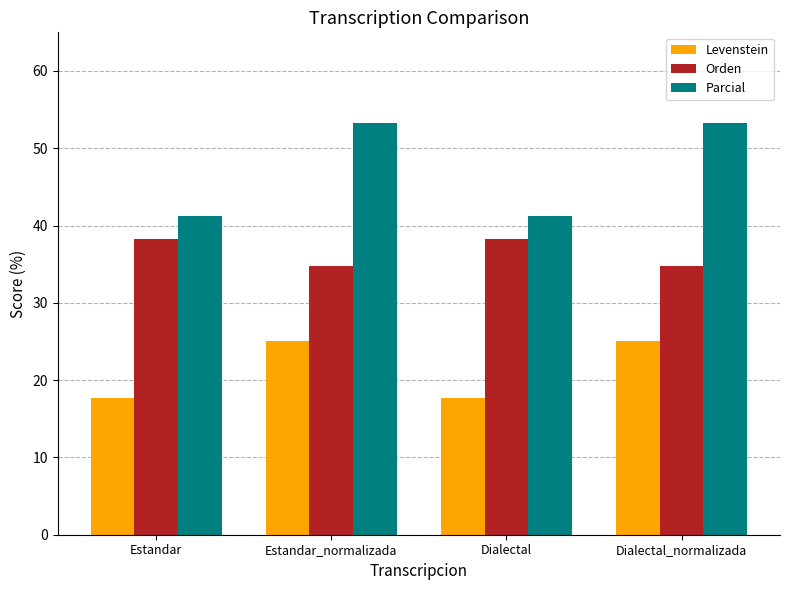

List the series in order of their peak value, lowest first.

Levenstein, Orden, Parcial